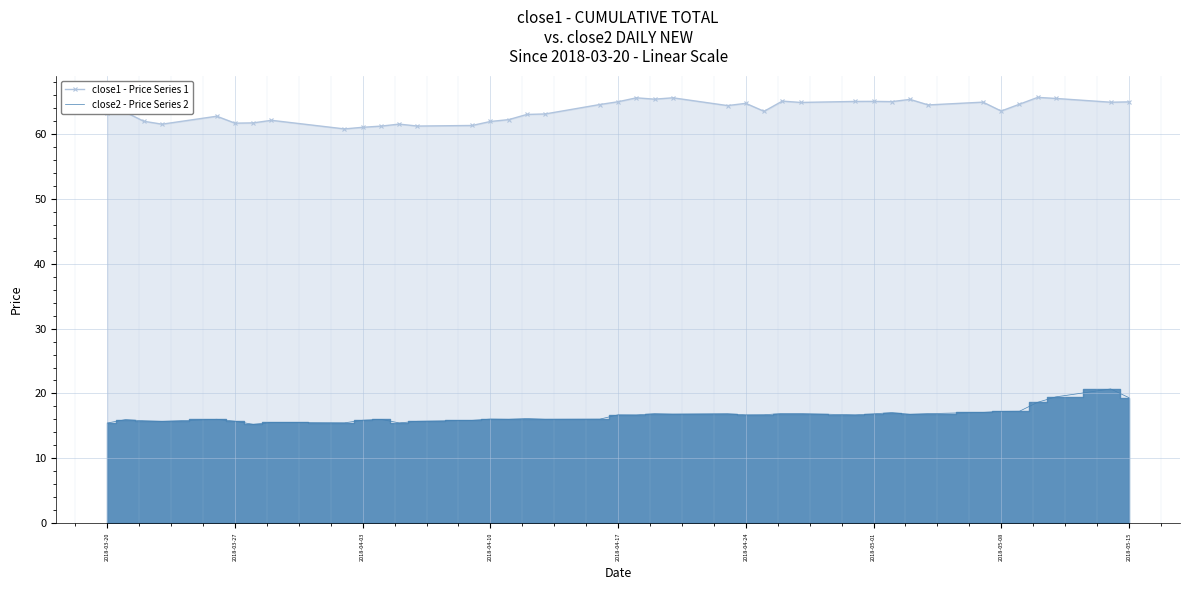

How many lines are shown in the chart?

2